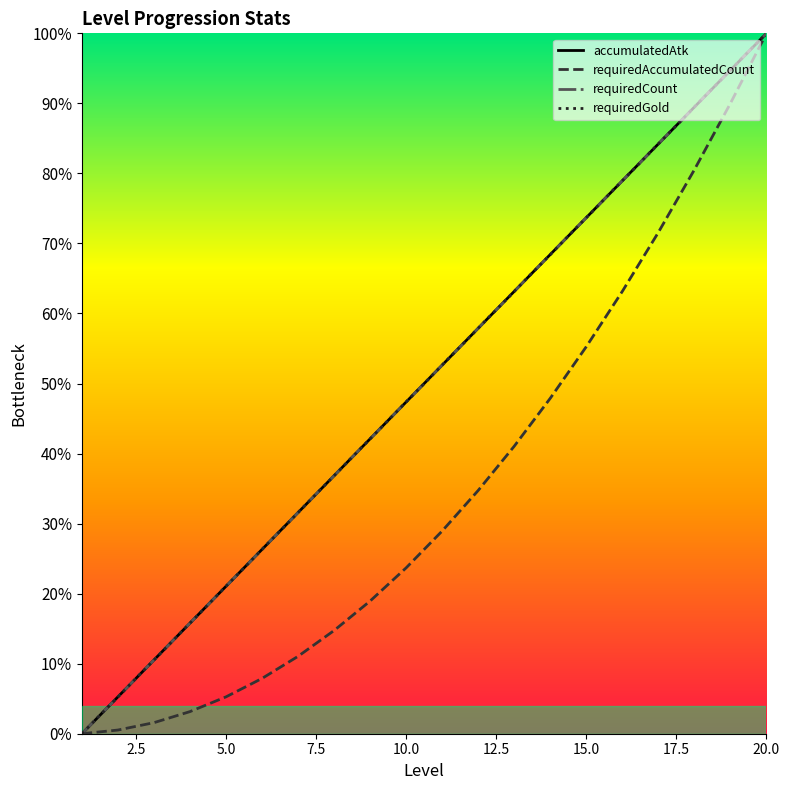

True or false: requiredGold and requiredCount cross at least once.

False